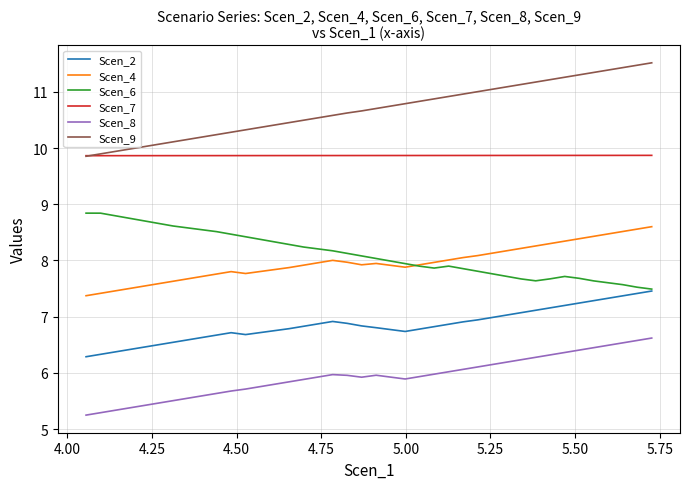

What are all the series names shown in the legend?

Scen_2, Scen_4, Scen_6, Scen_7, Scen_8, Scen_9